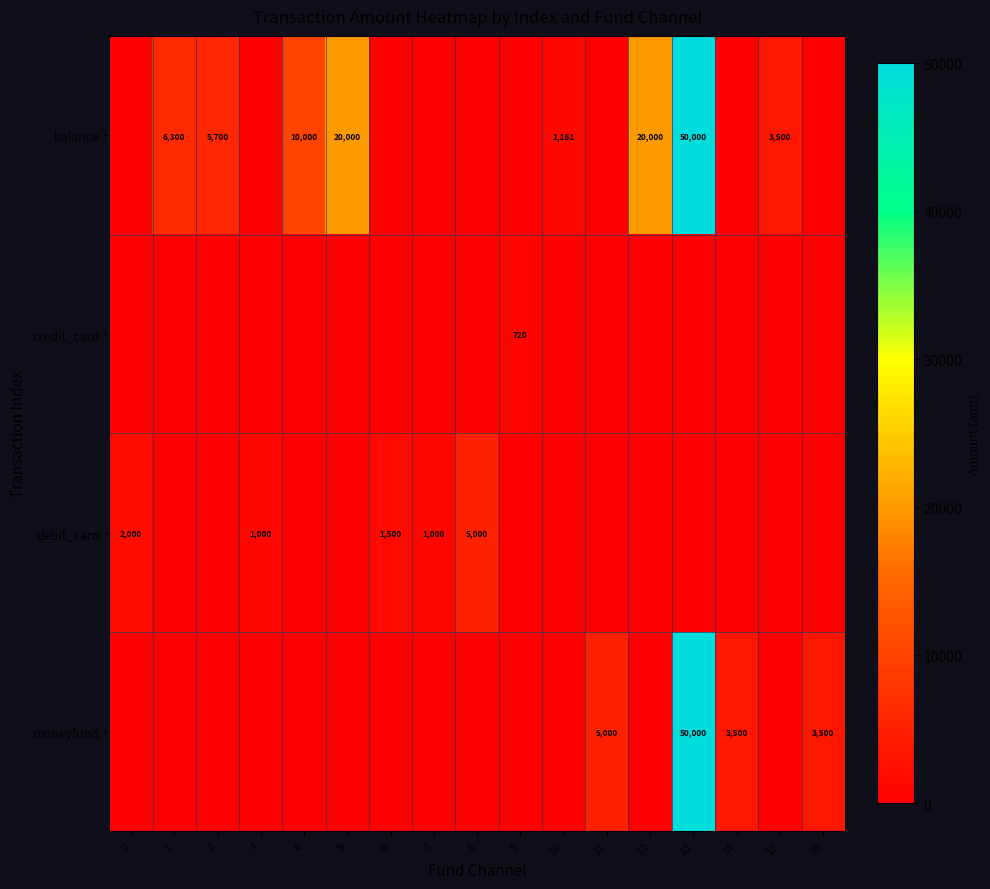

At how many categories does at least one series exceed 30424?

1